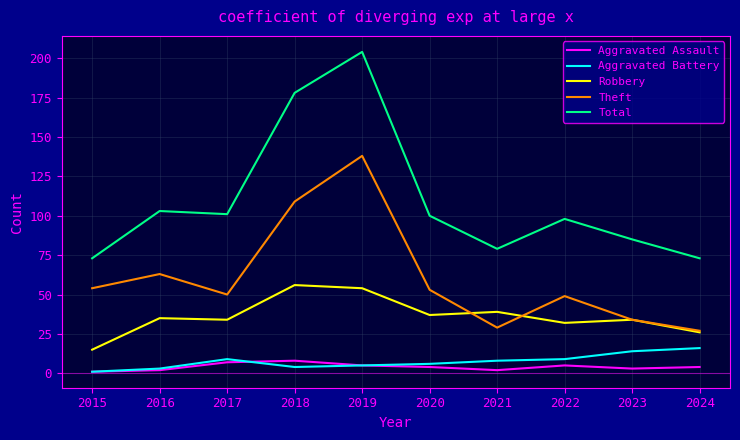

Reading right to left, extract all data points from this chart.

Aggravated Assault: 4	3	5	2	4	5	8	7	2	1
Aggravated Battery: 16	14	9	8	6	5	4	9	3	1
Robbery: 26	34	32	39	37	54	56	34	35	15
Theft: 27	34	49	29	53	138	109	50	63	54
Total: 73	85	98	79	100	204	178	101	103	73